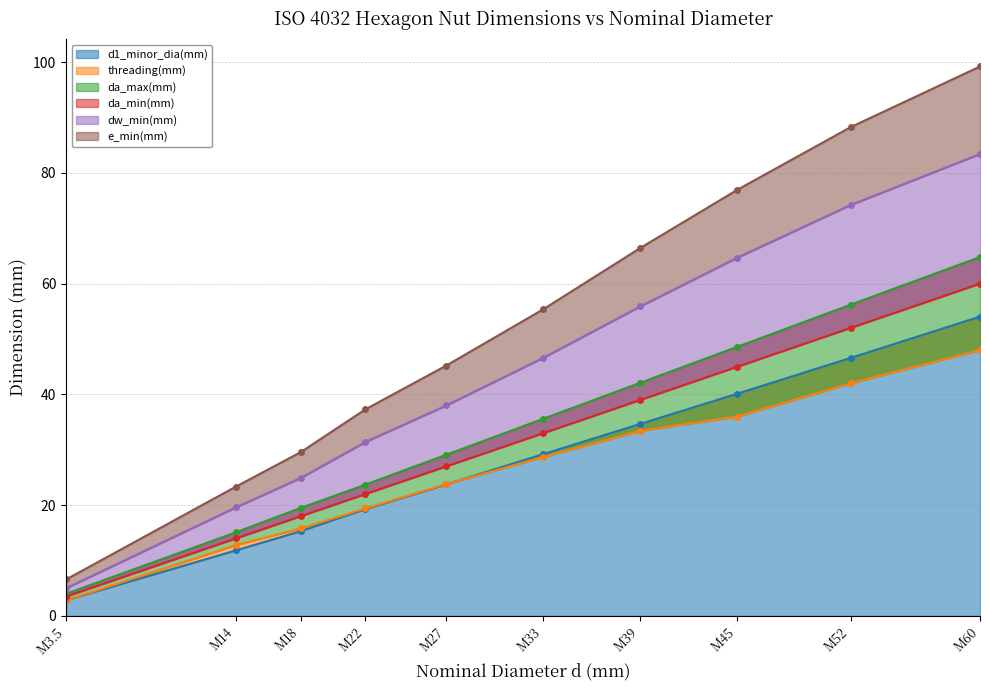

What is the difference between the dw_min(mm) values at M60 and M18?

58.5